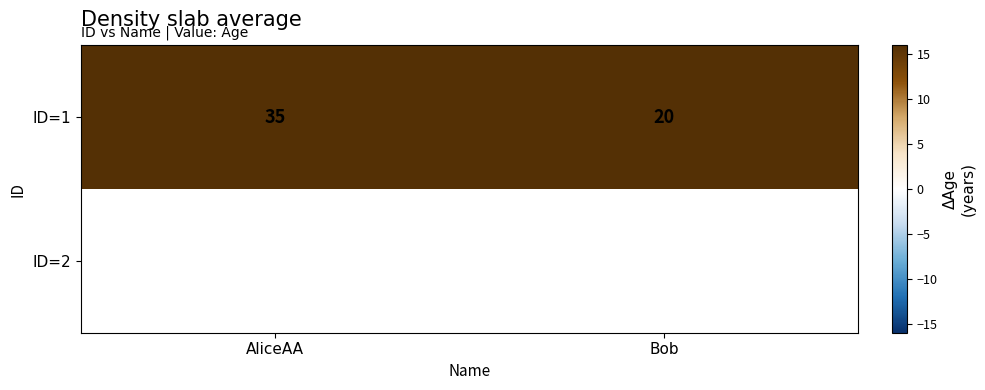

What is the sum of the ID=1 values at Bob and AliceAA?

55